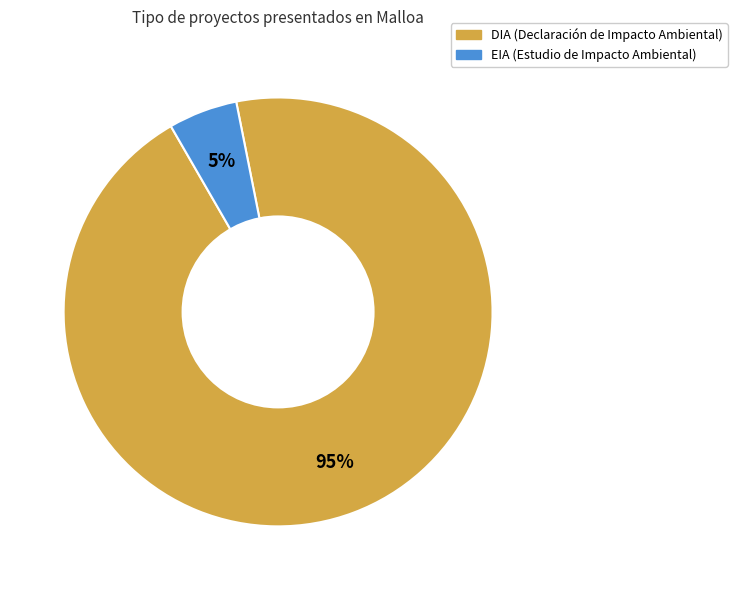

To the nearest percent, what percentage of the pie is DIA?

95%